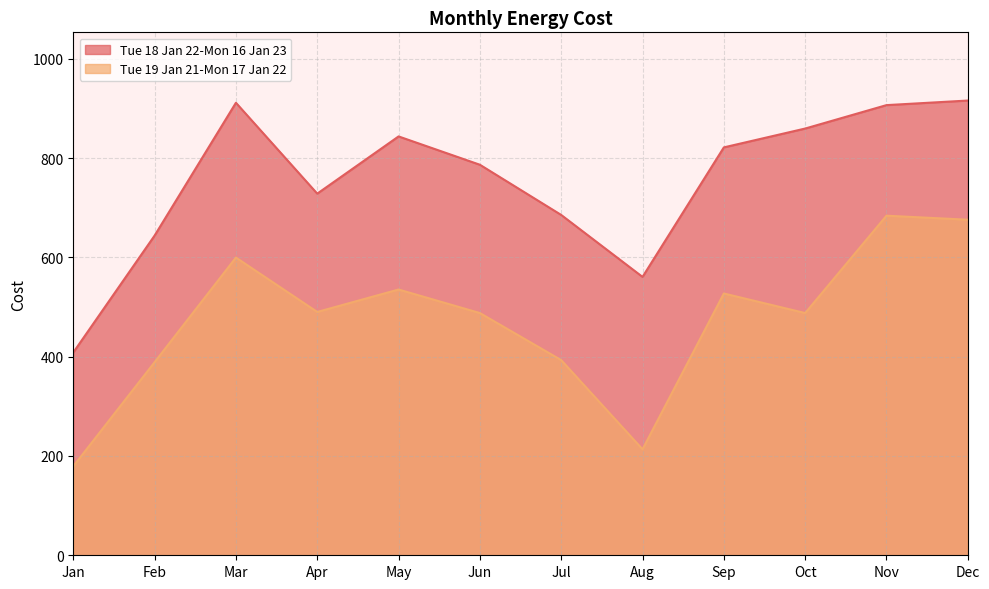

Reading left to right, transcribe all the data shown in this chart.

Tue 18 Jan 22-Mon 16 Jan 23: Jan=408.5	Feb=644.0	Mar=911.6	Apr=728.5	May=843.8	Jun=786.7	Jul=685.6	Aug=560.8	Sep=821.7	Oct=859.7	Nov=906.9	Dec=916.1
Tue 19 Jan 21-Mon 17 Jan 22: Jan=179.3	Feb=389.0	Mar=599.7	Apr=490.2	May=535.4	Jun=488.0	Jul=393.1	Aug=213.5	Sep=527.4	Oct=488.0	Nov=684.1	Dec=676.0